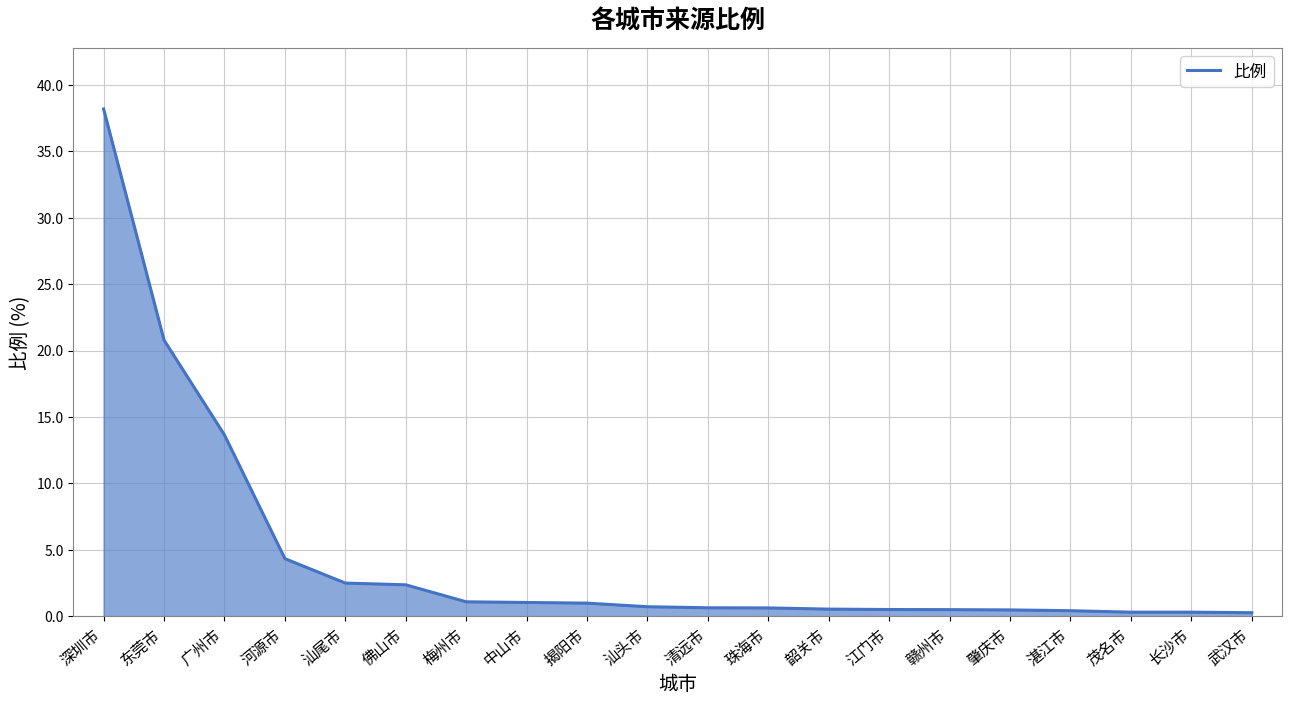

How many series are shown in this chart?

1